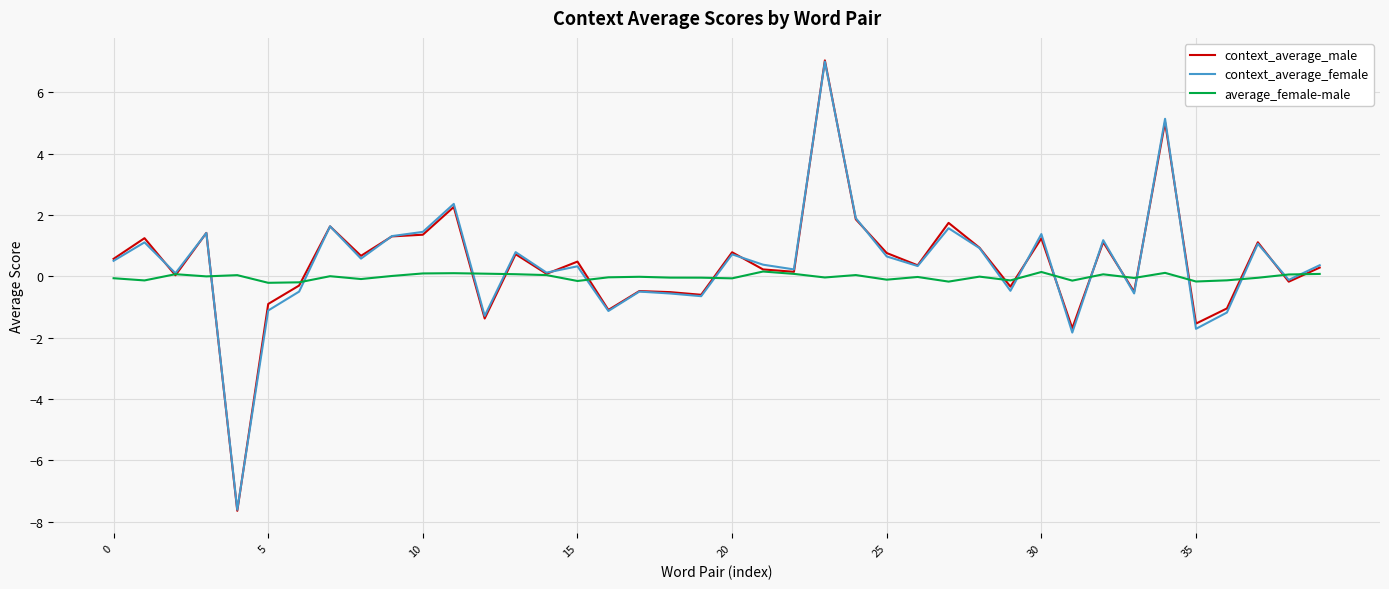

Which series has the widest spread of values?

context_average_male